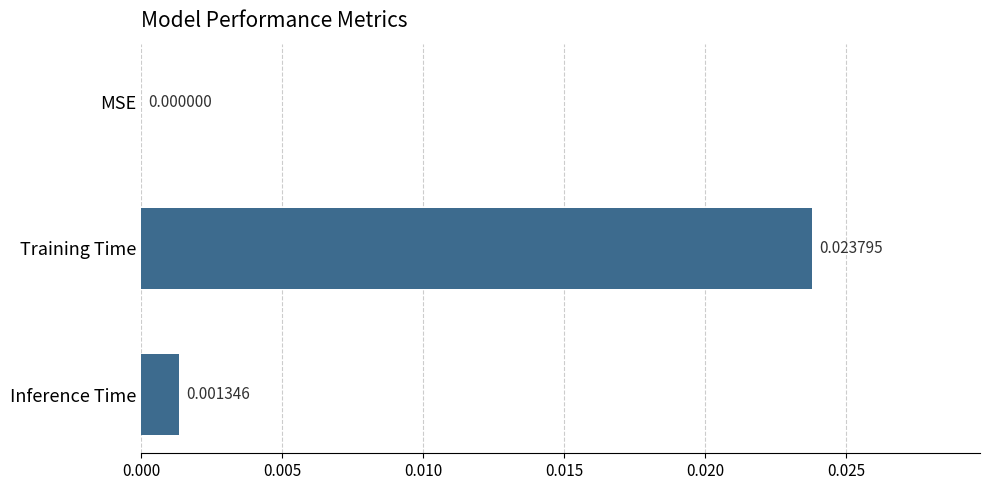

Which has a higher value, Training Time or Inference Time?

Training Time